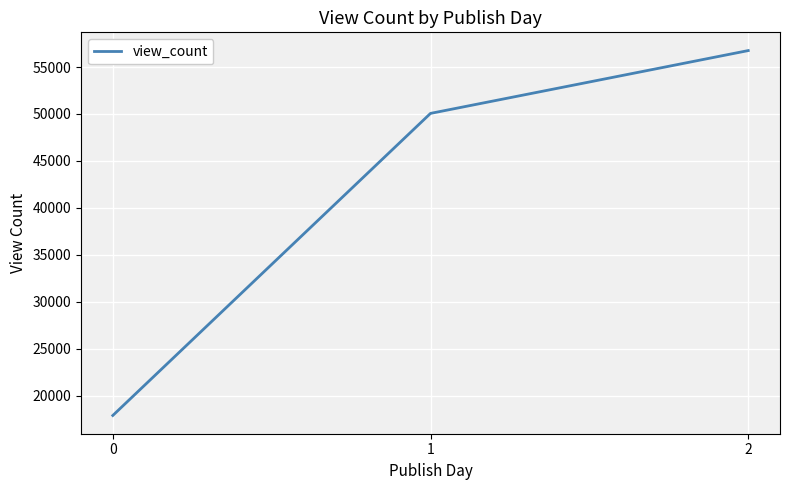

What is the difference between the maximum and minimum values?

38865.3